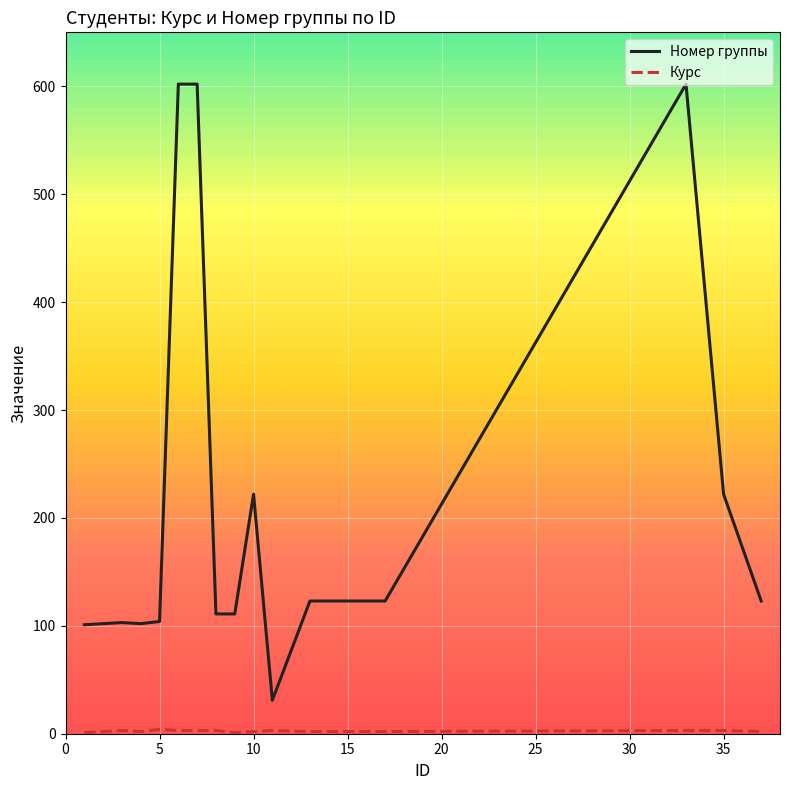

Which series has the largest total across all categories?

Номер группы